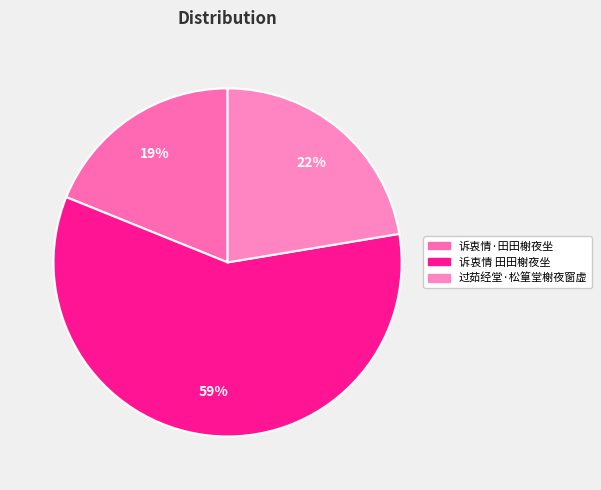

What is the ratio of the value at 诉衷情·田田榭夜坐 to the value at 诉衷情 田田榭夜坐?

0.3